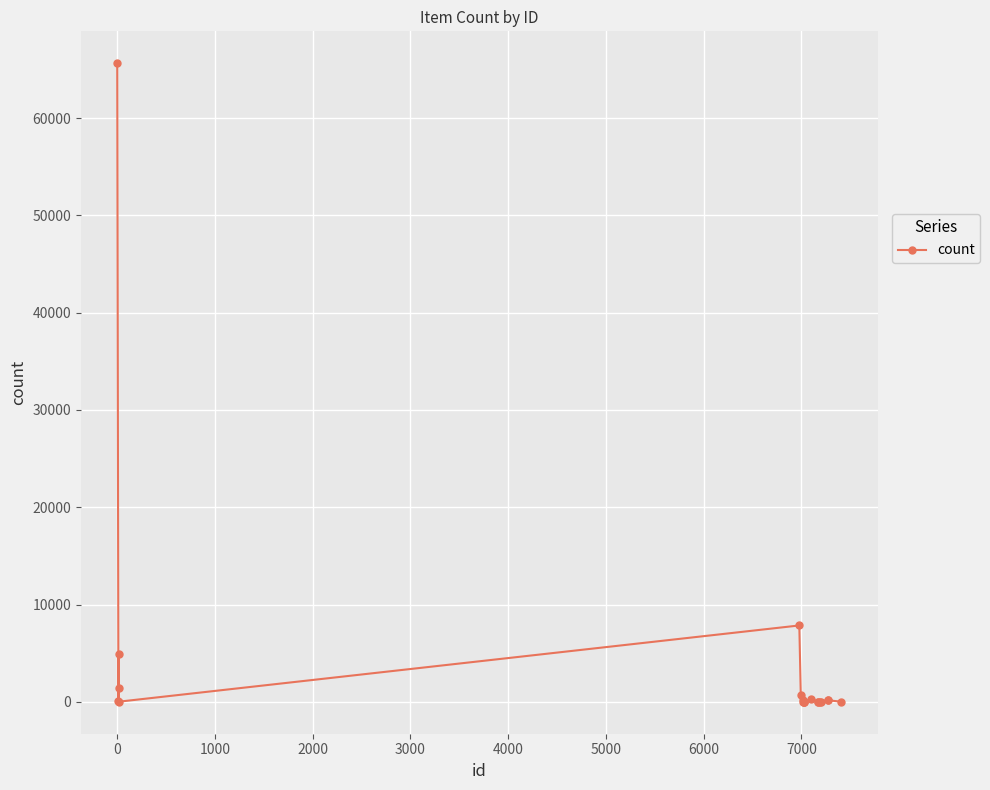

What is the difference between the maximum and minimum values?

65637